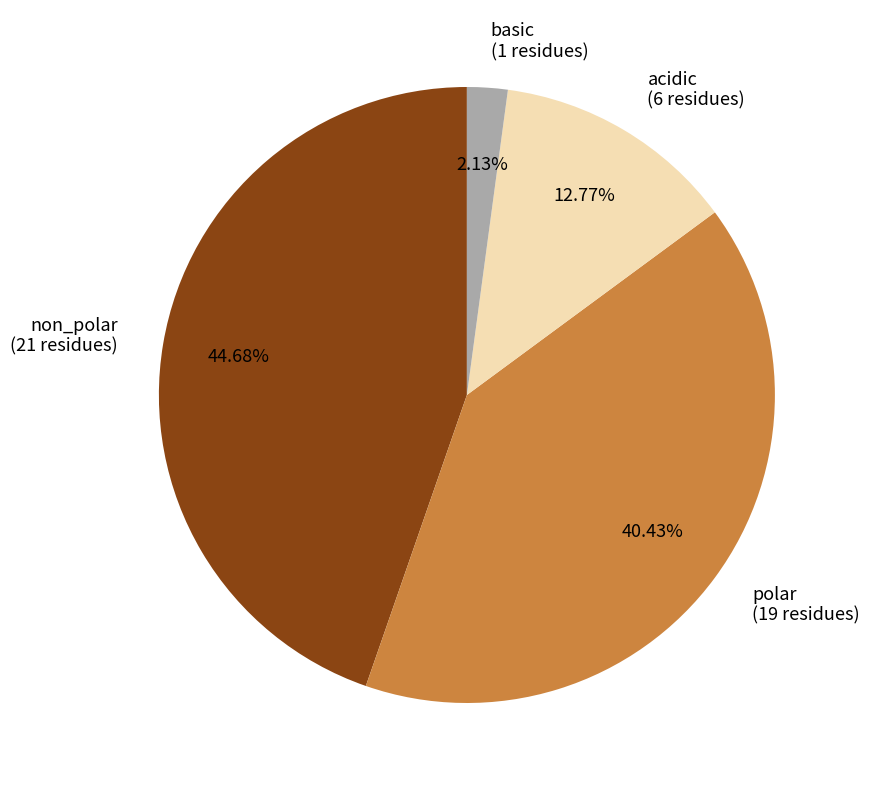

Which has a higher value, non_polar or polar?

non_polar